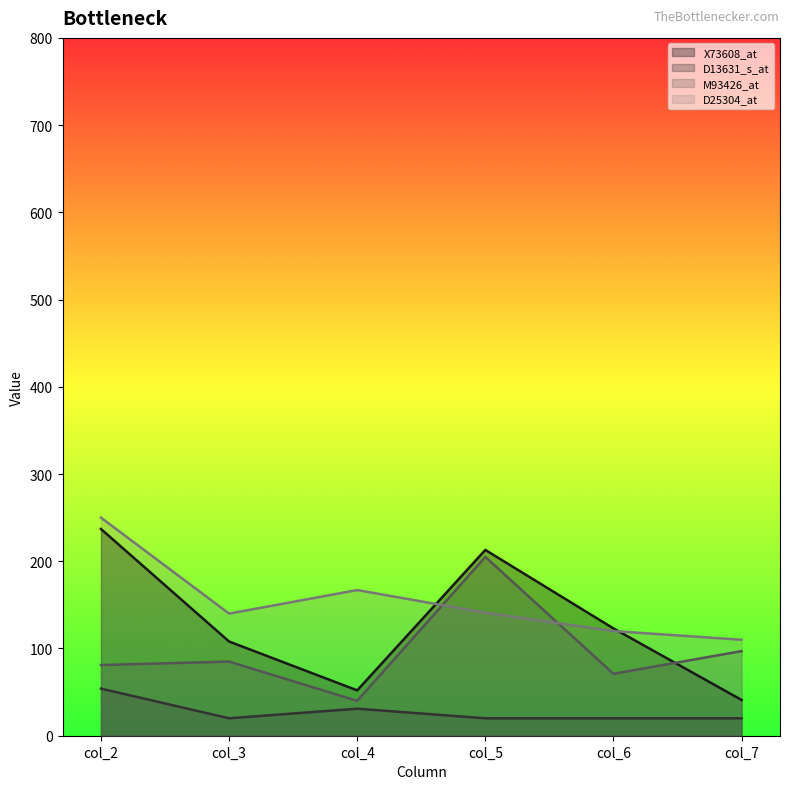

What is the smallest value displayed?

20